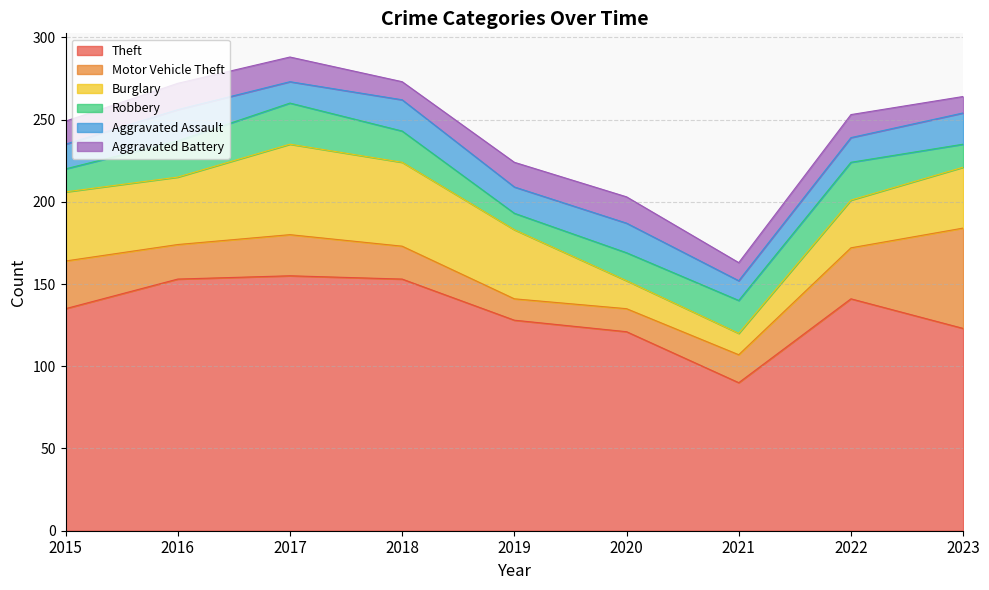

What are all the series names shown in the legend?

Theft, Motor Vehicle Theft, Burglary, Robbery, Aggravated Assault, Aggravated Battery